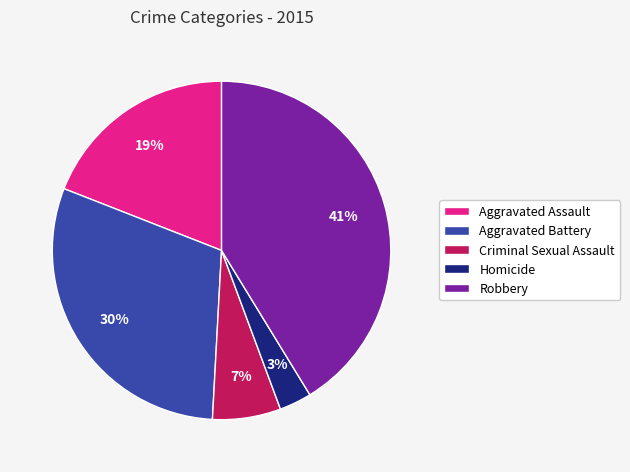

Is it true that Aggravated Battery is 30% of the pie?

True